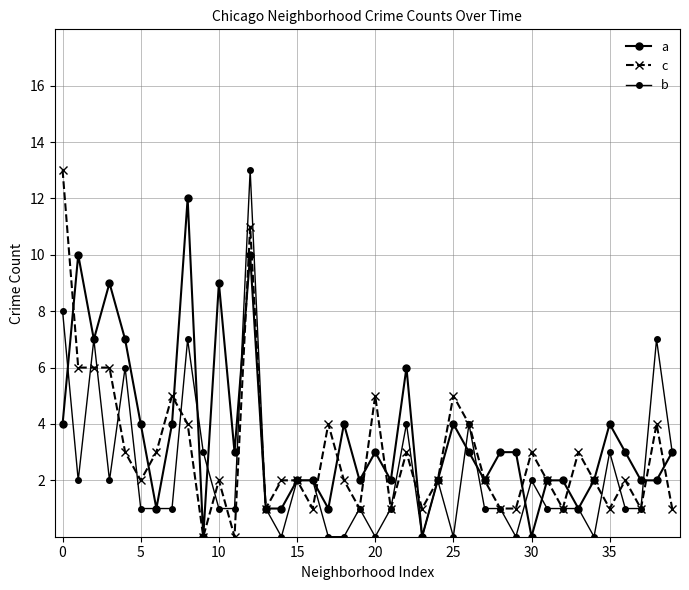

How many intersections are there between a and c?

13